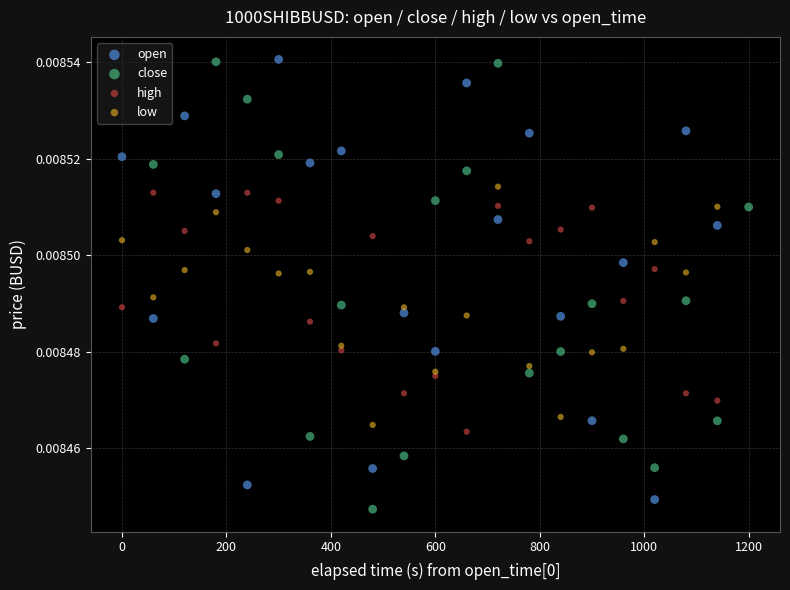

Which series contains the lowest Y value?

close